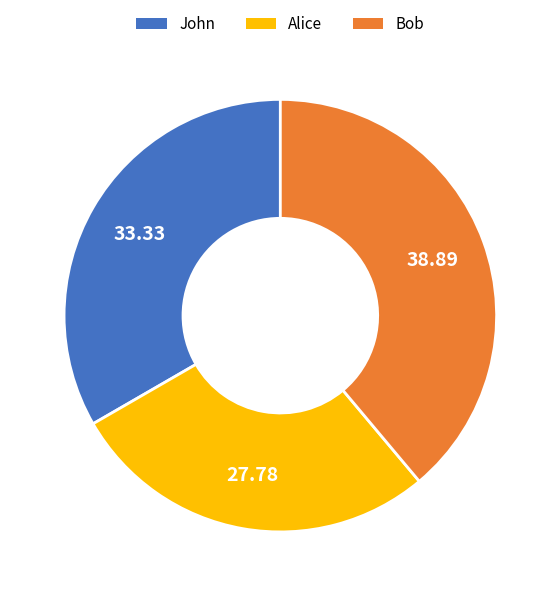

Approximately how many times larger is the value at Bob compared to Alice?

1.4